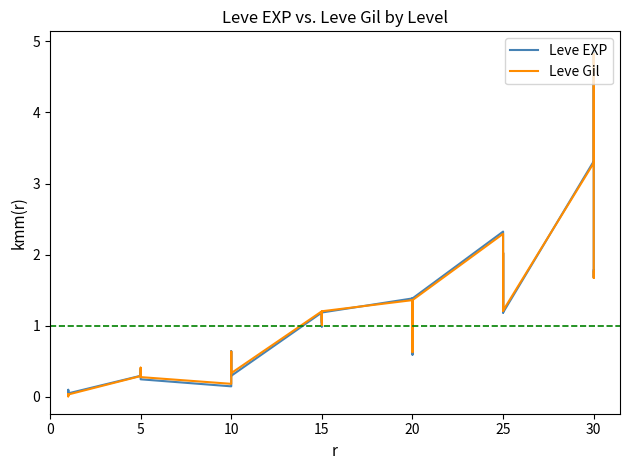

Is it true that Leve EXP equals 0.1 at 0?

False